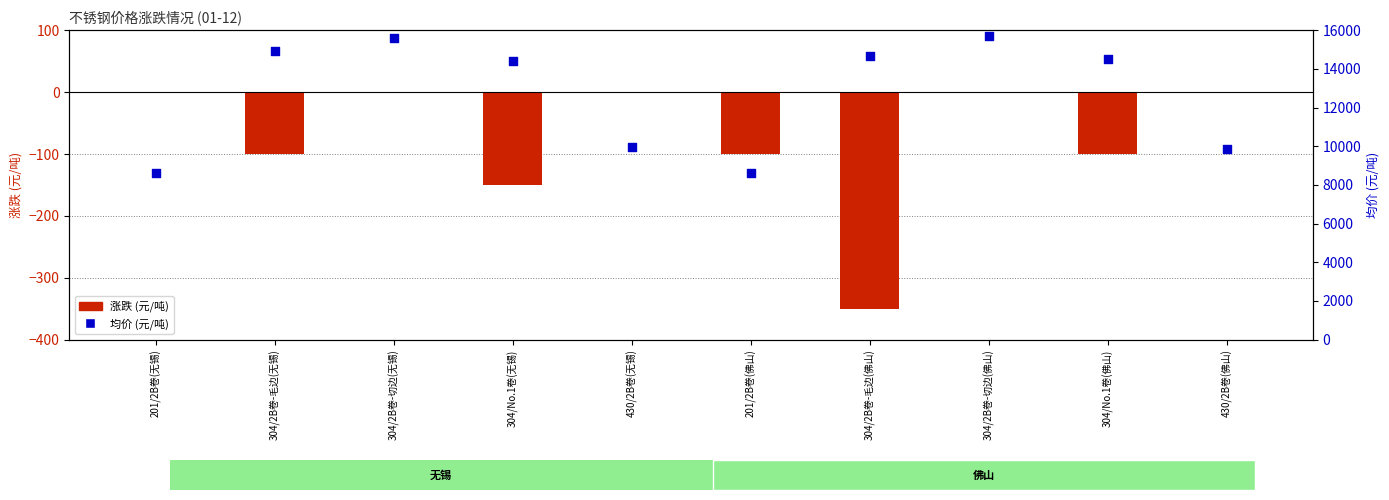

At how many categories does at least one series exceed 8516?

10